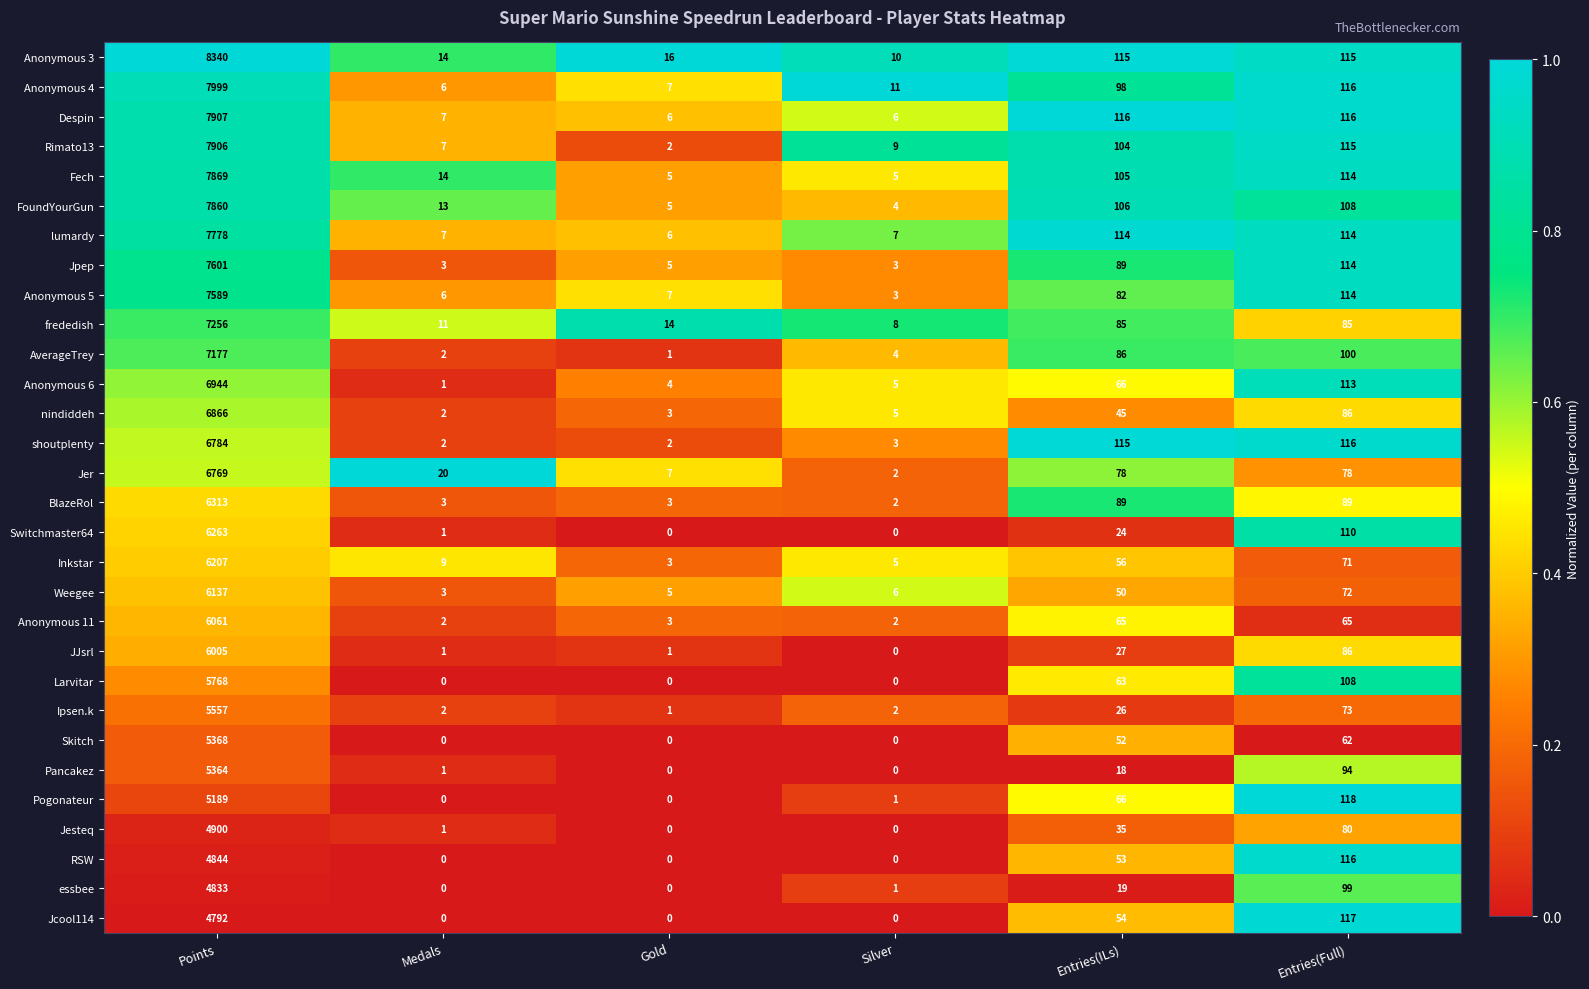

Count the number of data series in this chart.

30